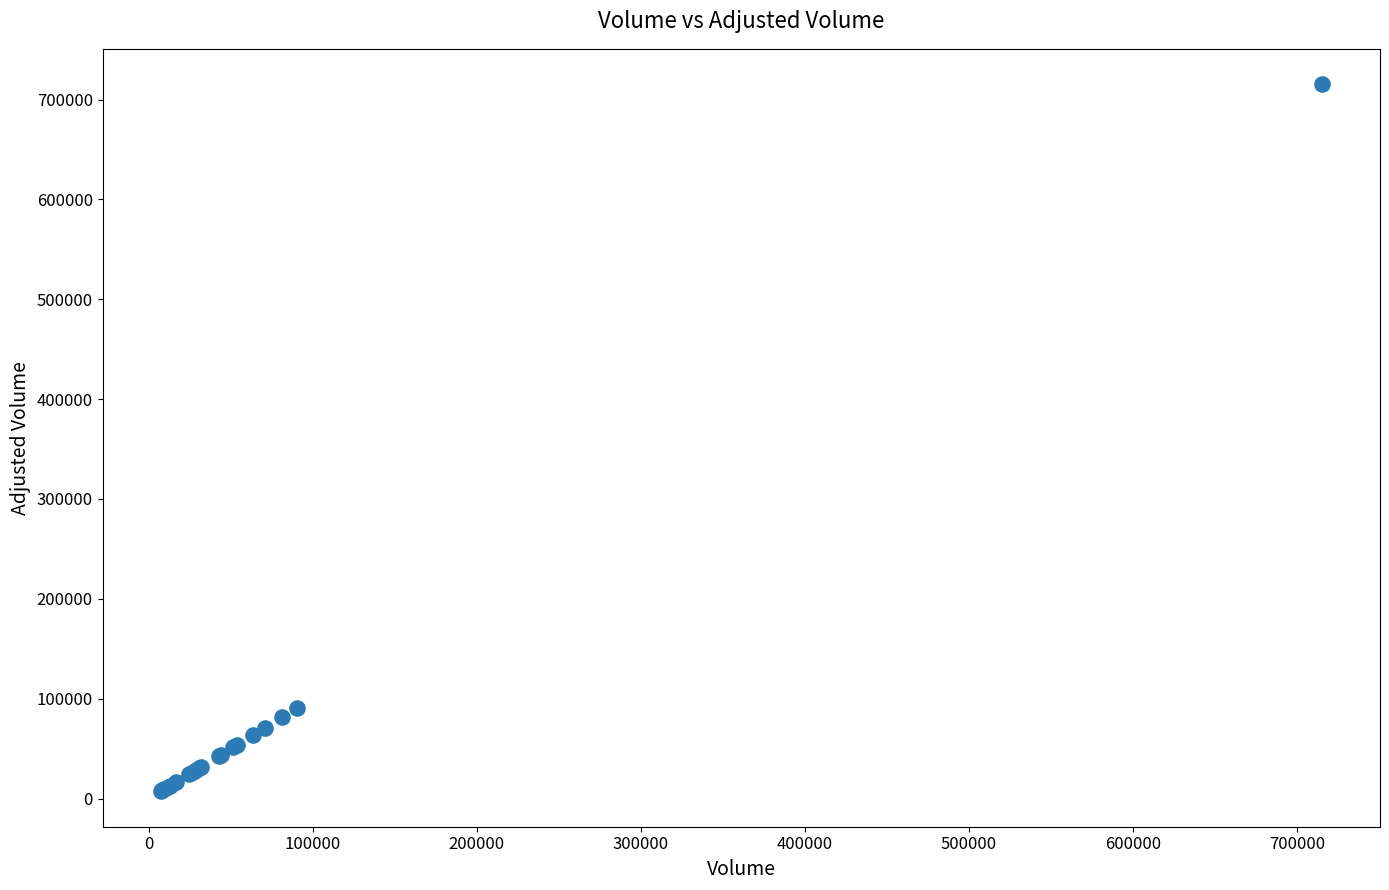

What Y value in the scatter plot is closest to 361251?

90184